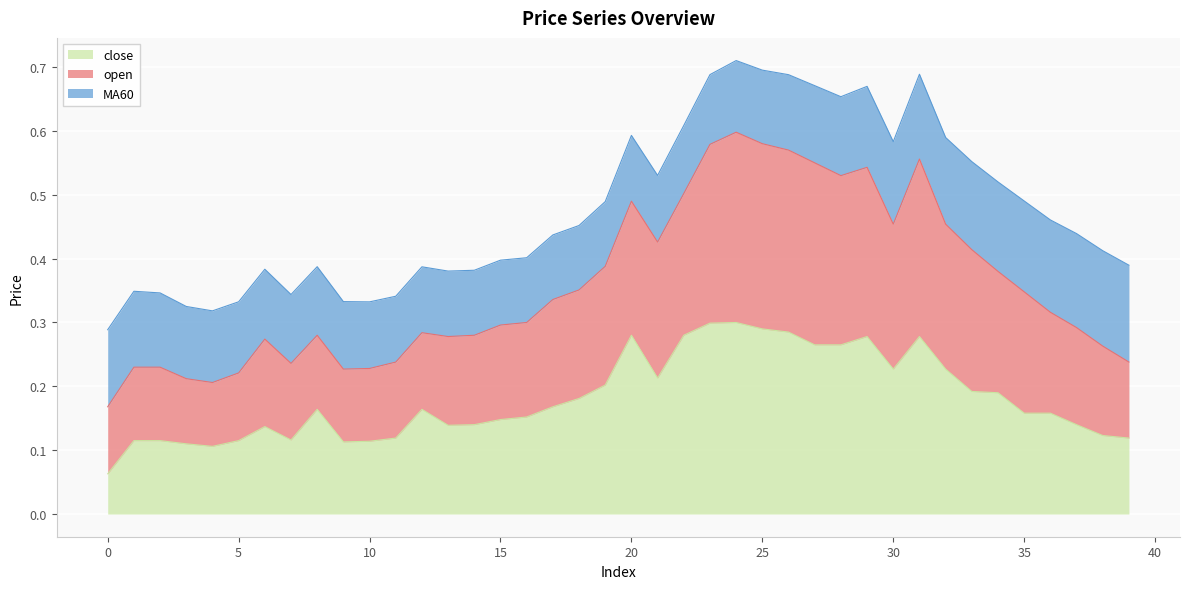

Does the chart display data point markers on the line(s)?

No